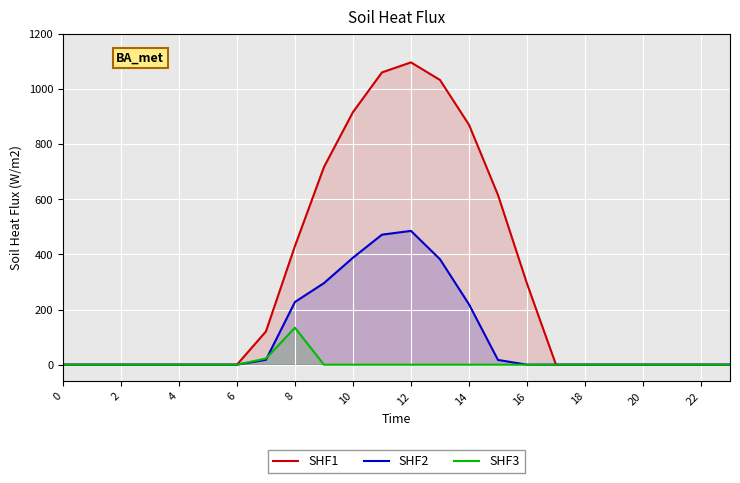

At how many categories does at least one series exceed 987?

3